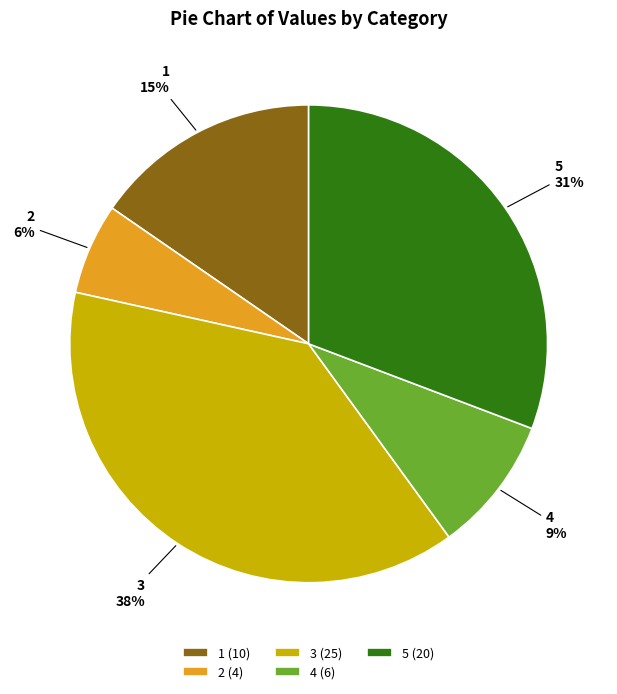

Which slice is the smallest?

2